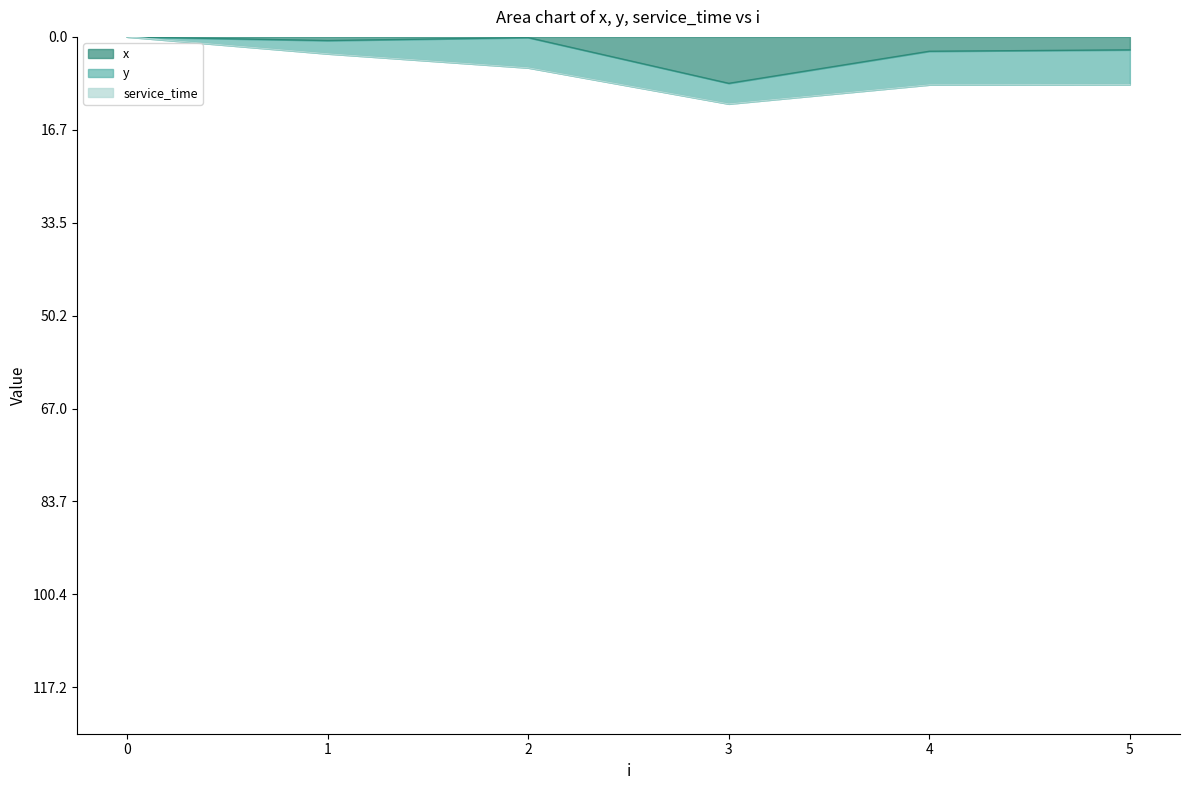

What is the maximum value for y?

6.3